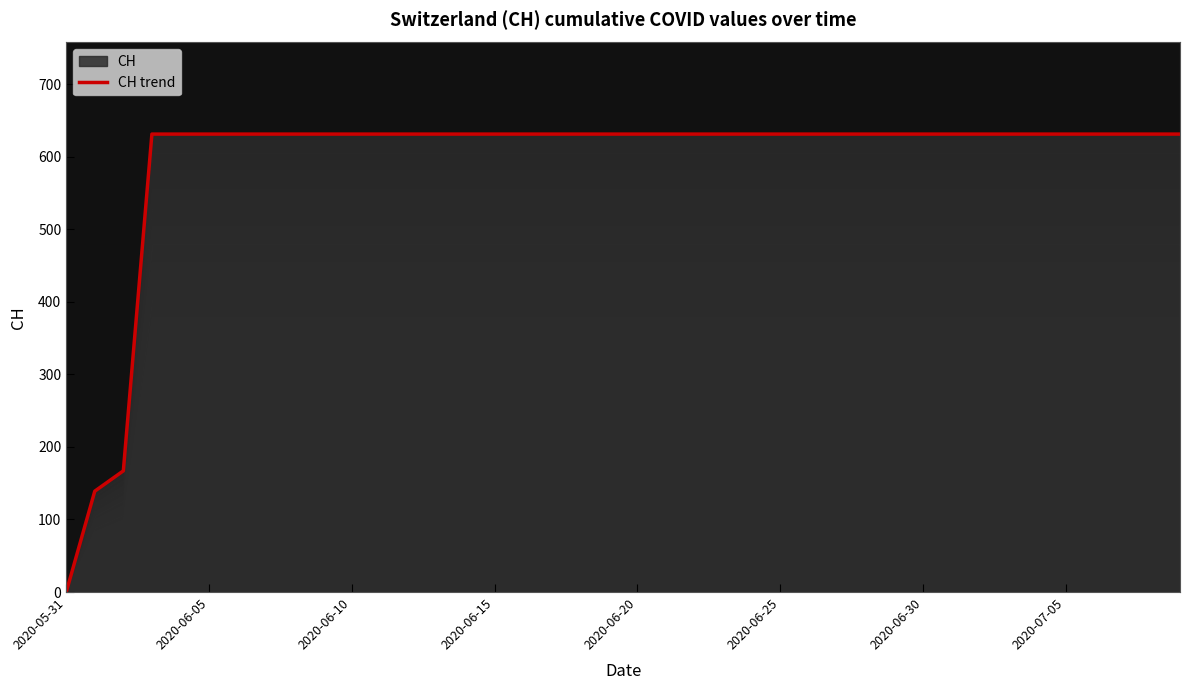

Which category has the lowest value across all series?

2020-05-31